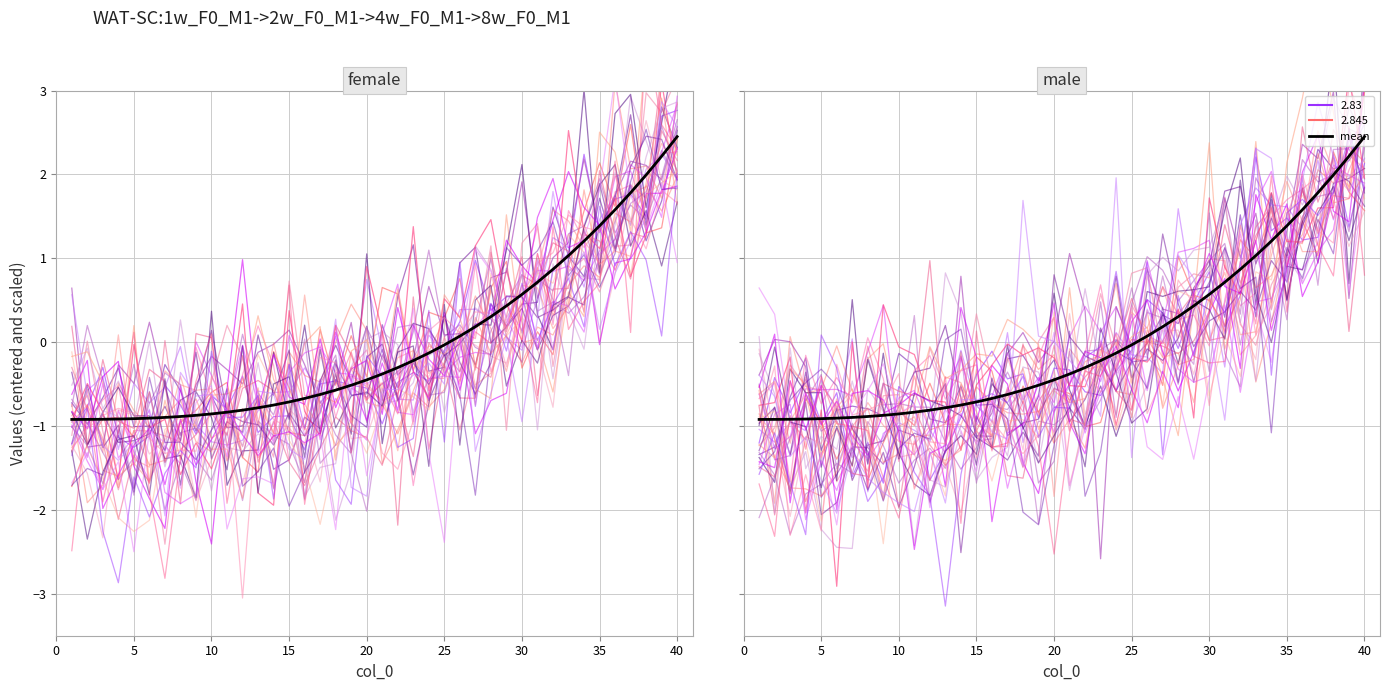

How many intersections are there between gene_0 and mean?

23